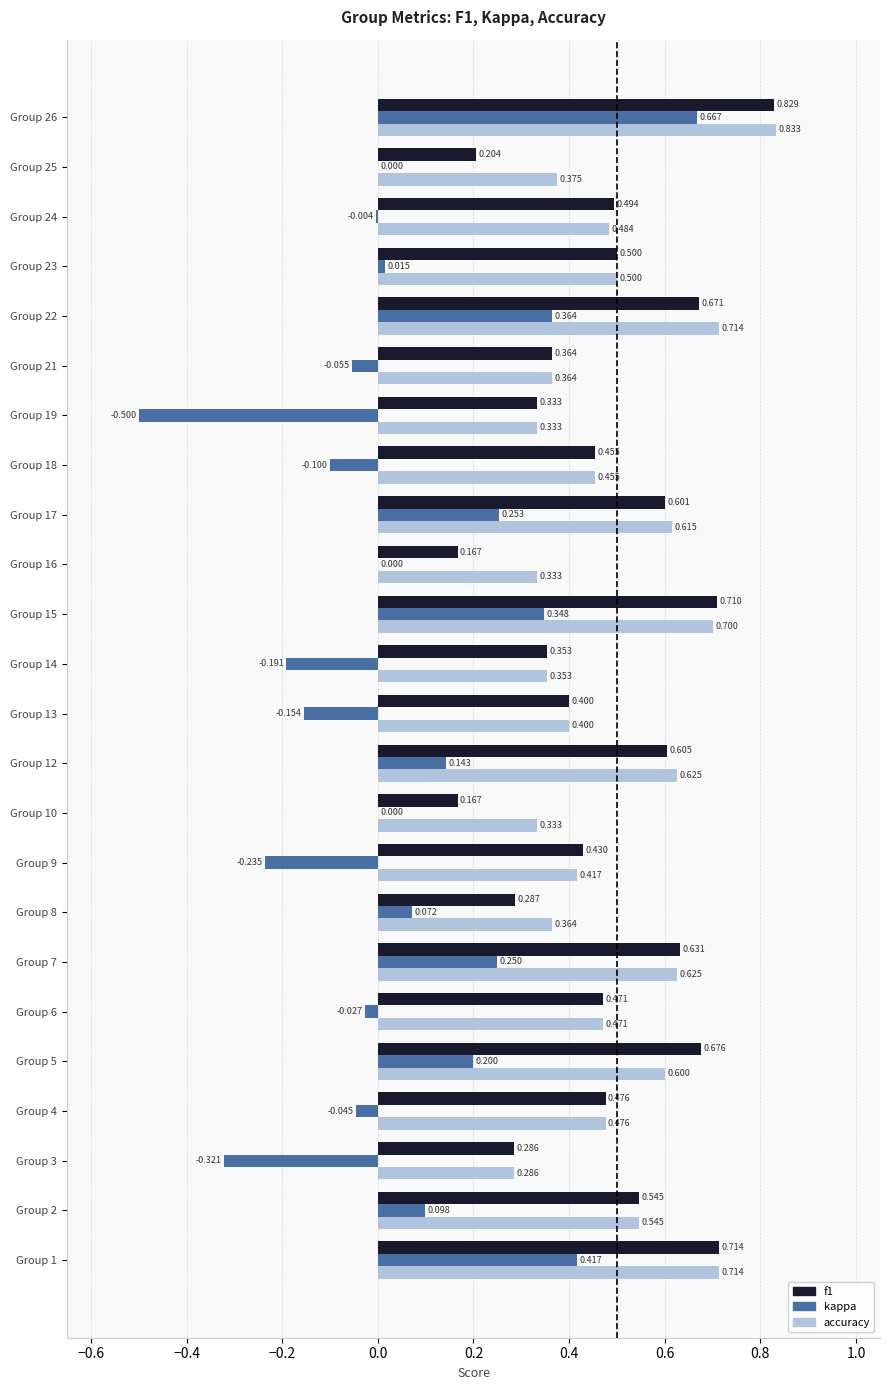

Which series has the largest total across all categories?

accuracy